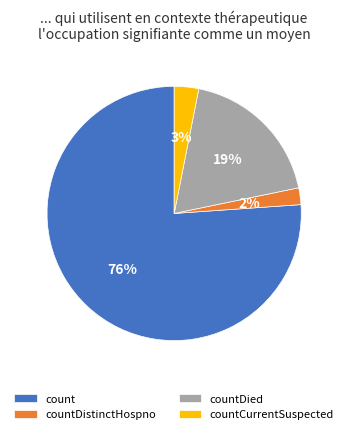

Which slice is the largest?

count